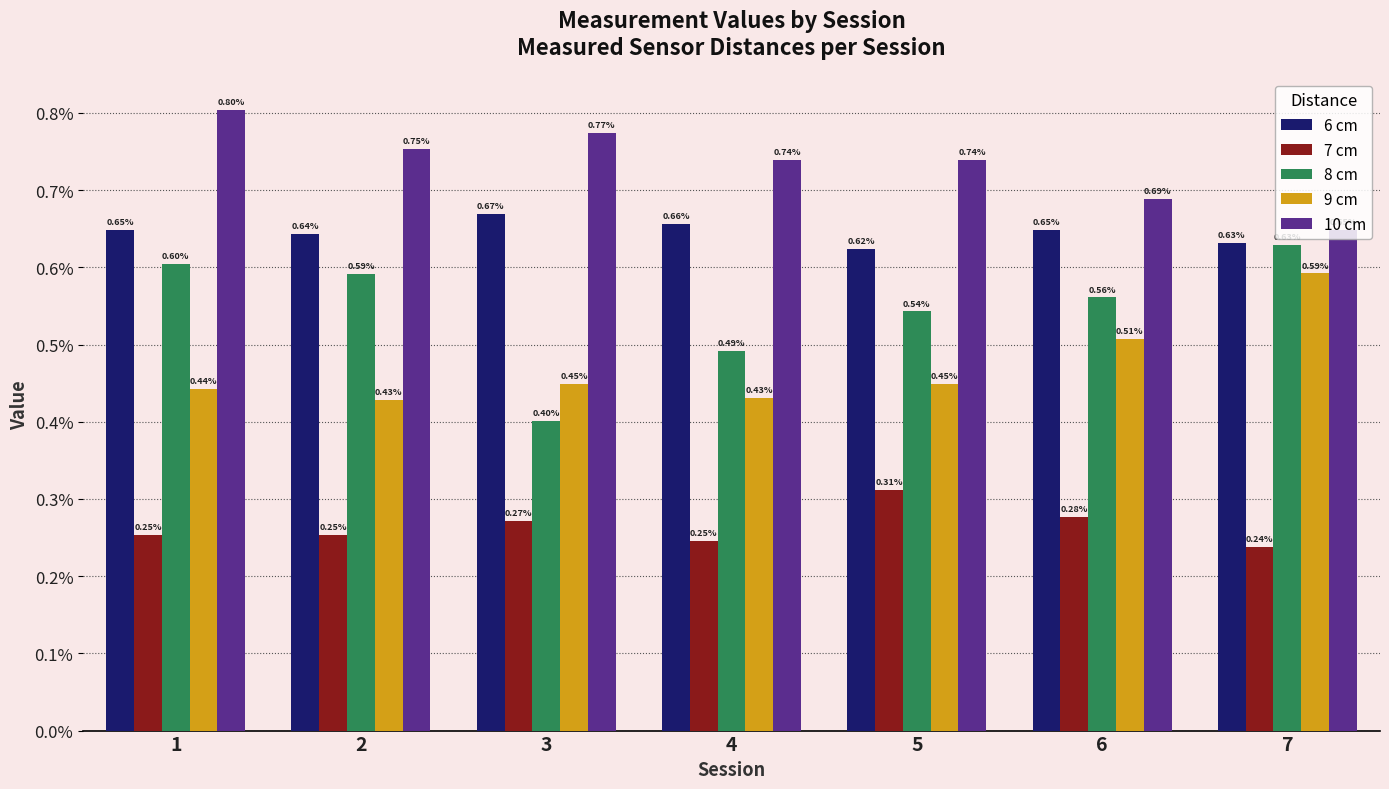

Are the bars grouped side by side (vs. stacked)?

Yes